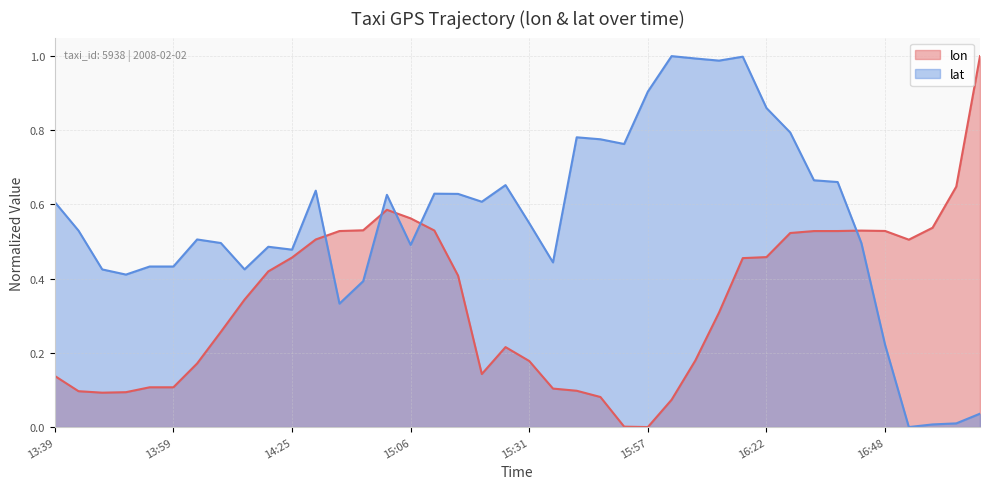

Where is lat nearest to the value 0?

16:53